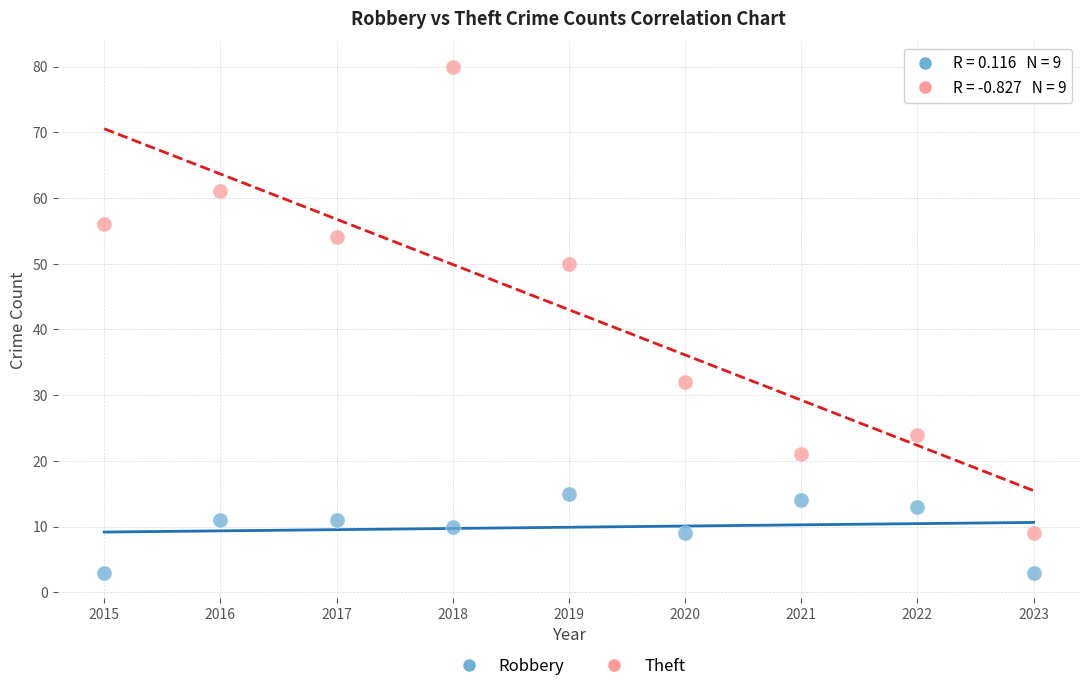

Which series has the widest spread of Y values?

Theft